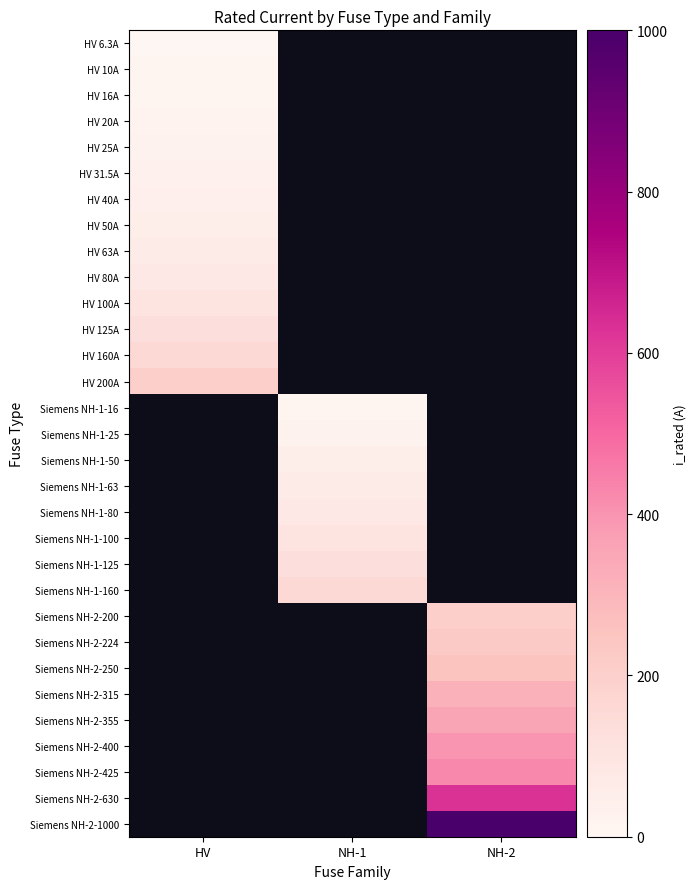

What is the spread (max minus min) of values at HV?

193.7